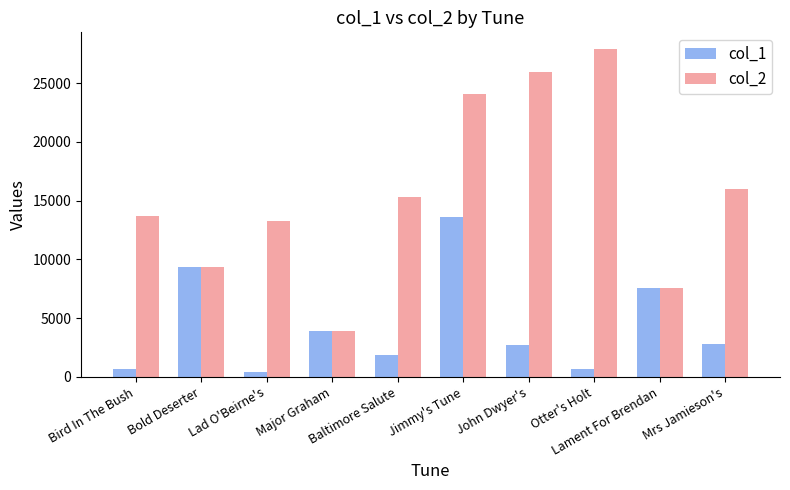

Does the chart contain any negative values?

No